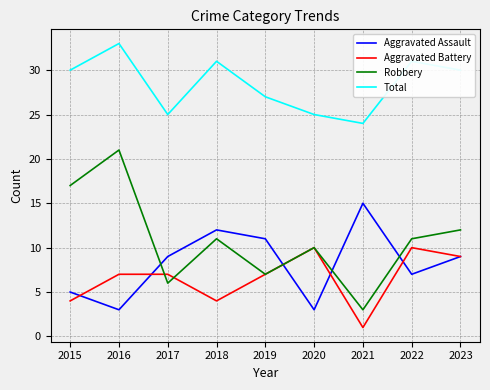

What are all the series names shown in the legend?

Aggravated Assault, Aggravated Battery, Robbery, Total